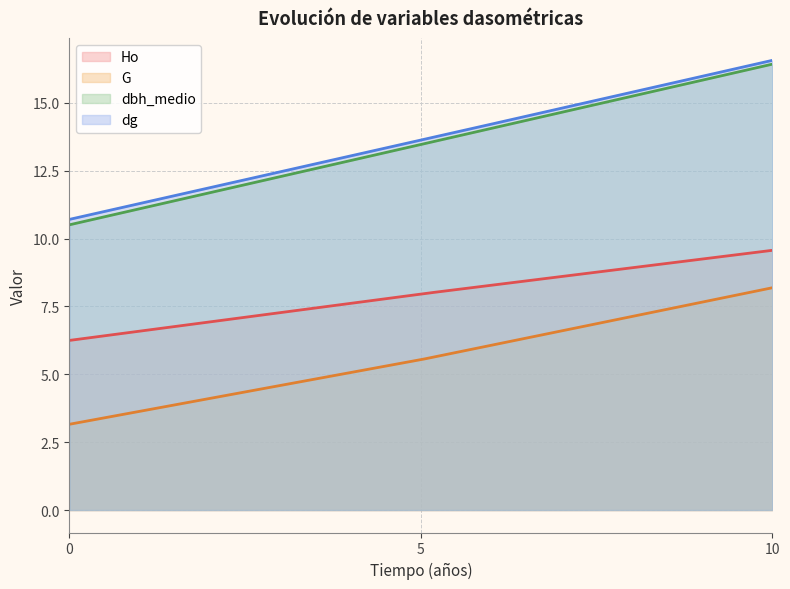

Which category has the highest value in the G series?

10